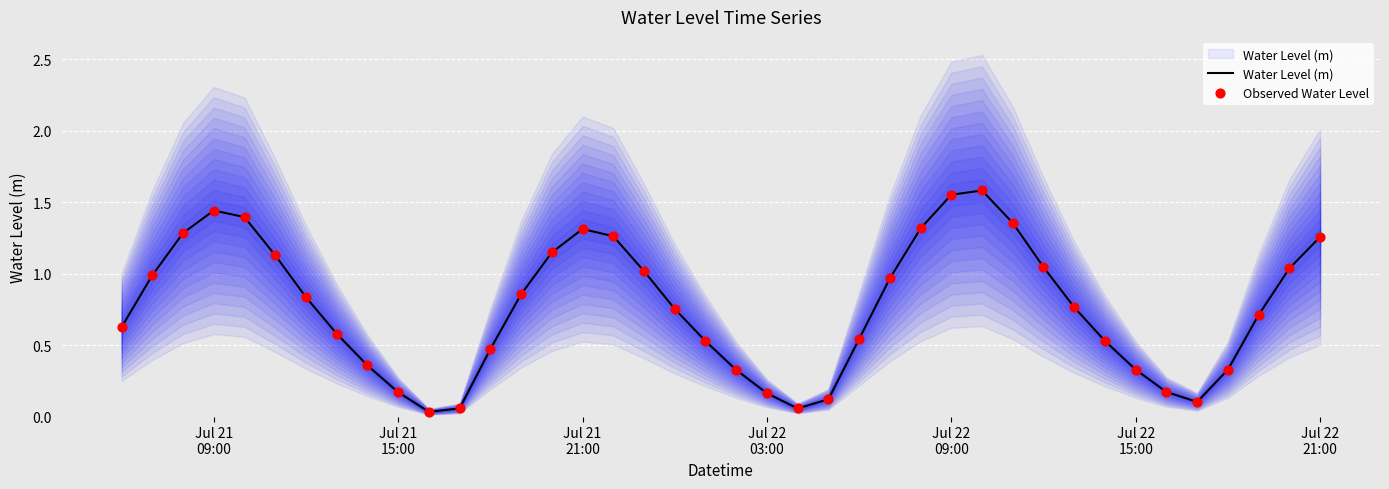

Is the value of Water Level (m) at 27 greater than the value of Observed Water Level at 11?

Yes